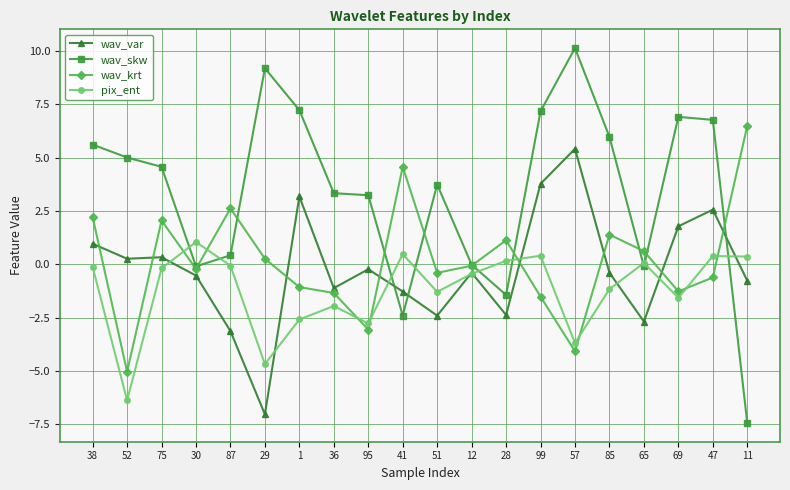

At which category does the chart reach its peak across all series?

57